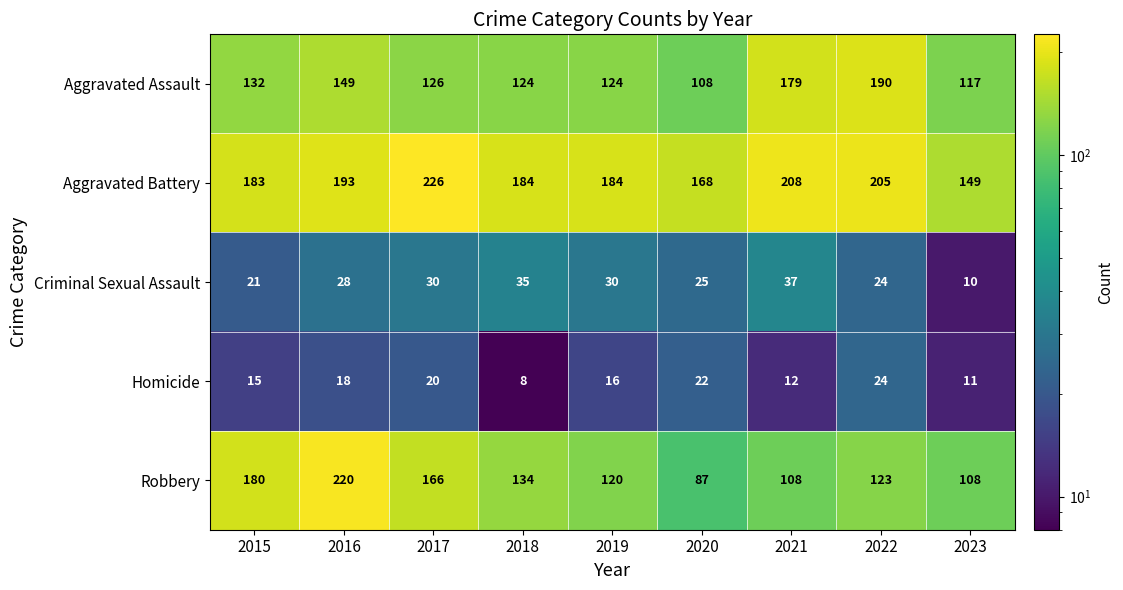

What is the difference between the second highest and minimum values in the Robbery series?

93